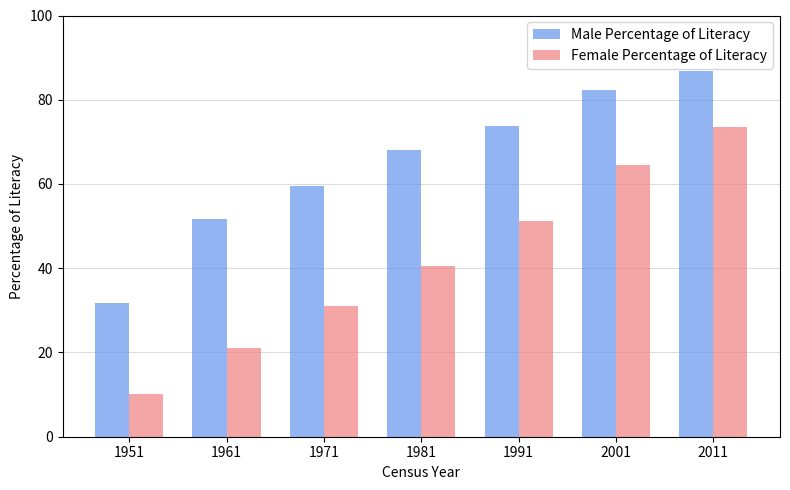

Does the chart contain any negative values?

No